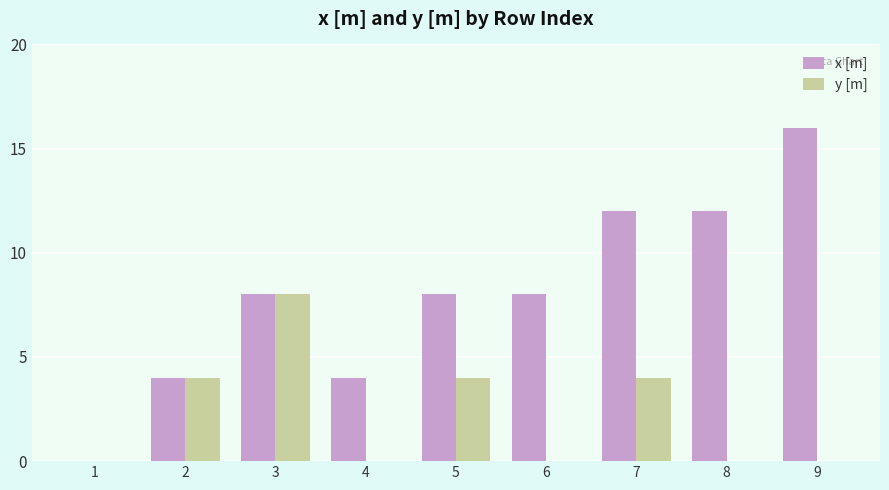

What are all the series names shown in the legend?

x [m], y [m]